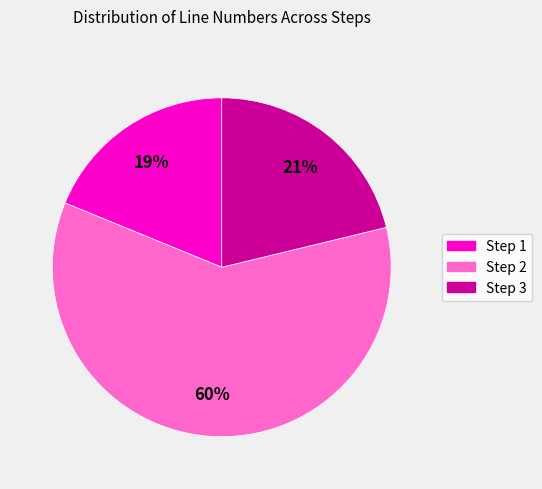

Is there any slice that represents more than half of the pie?

Yes